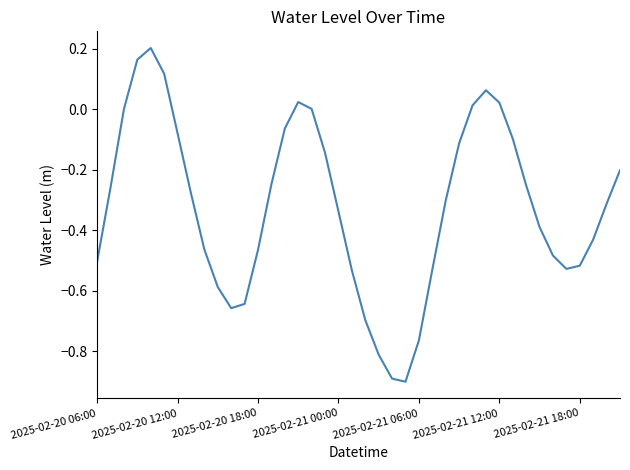

What is the minimum value shown in the chart?

-0.9